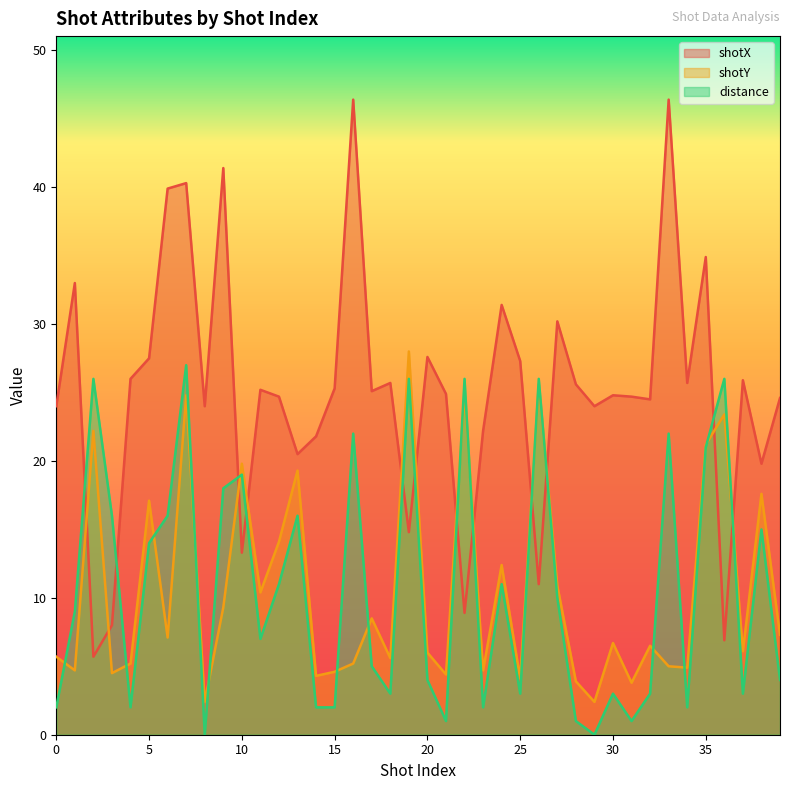

How many series are shown in this chart?

3